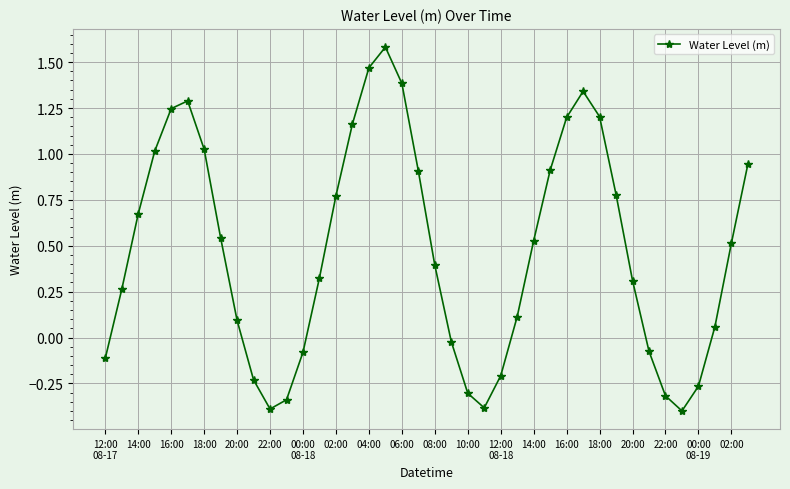

Does the chart display data point markers on the line(s)?

Yes